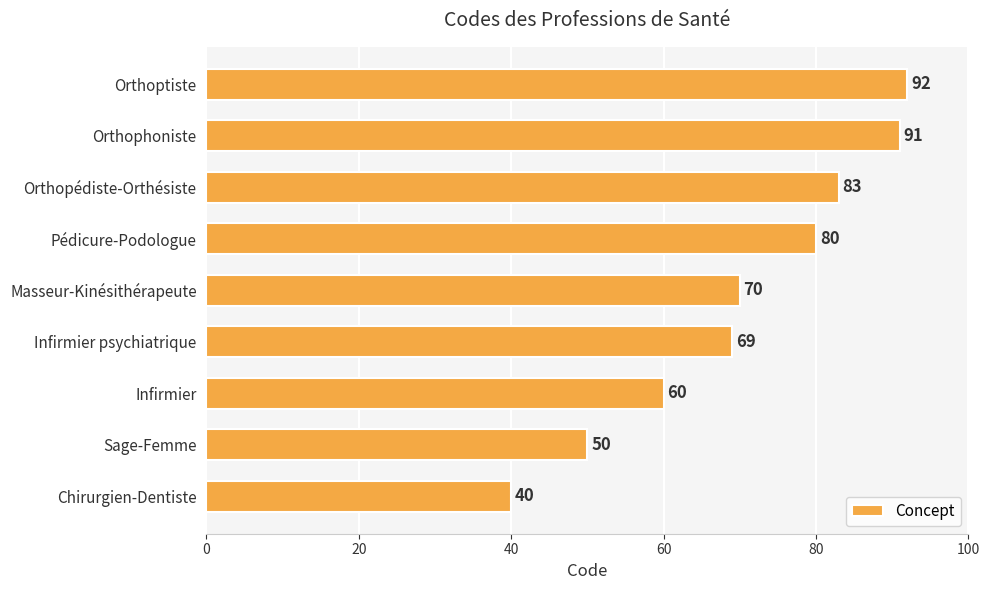

What is the maximum value shown in the chart?

92